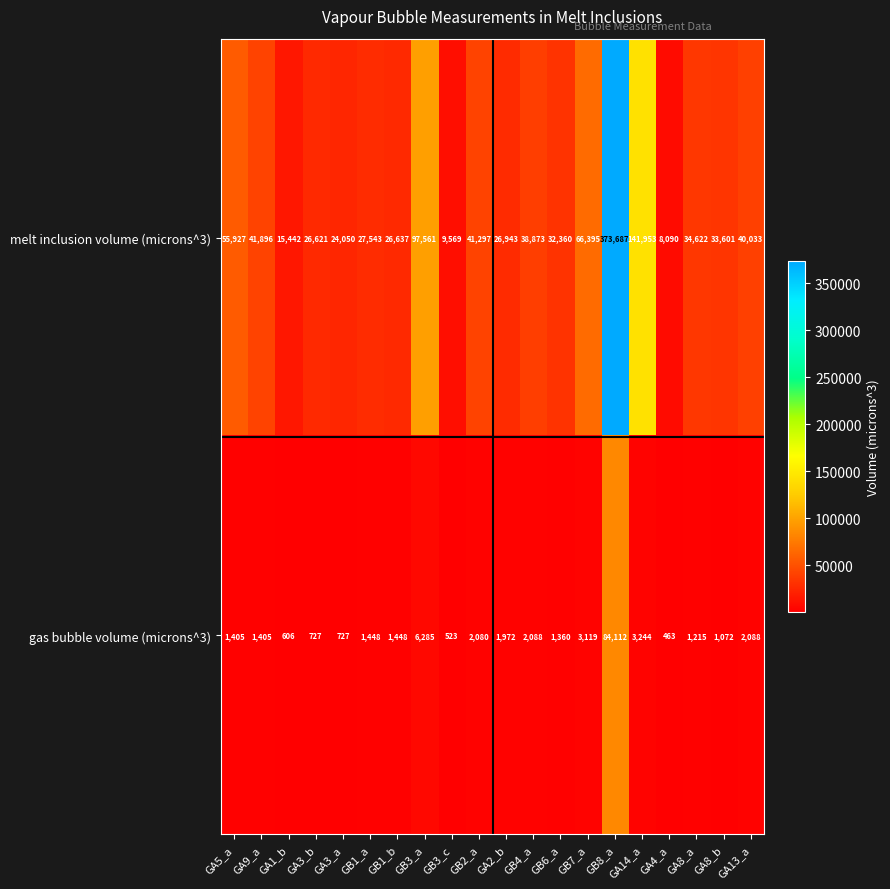

What is the spread (max minus min) of values at GB1_a?

26095